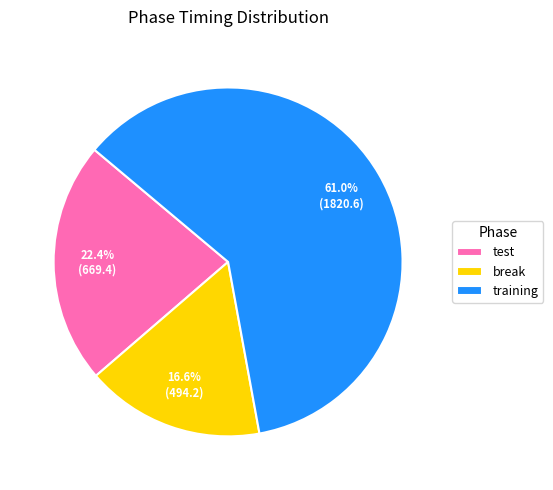

What is the majority slice?

training